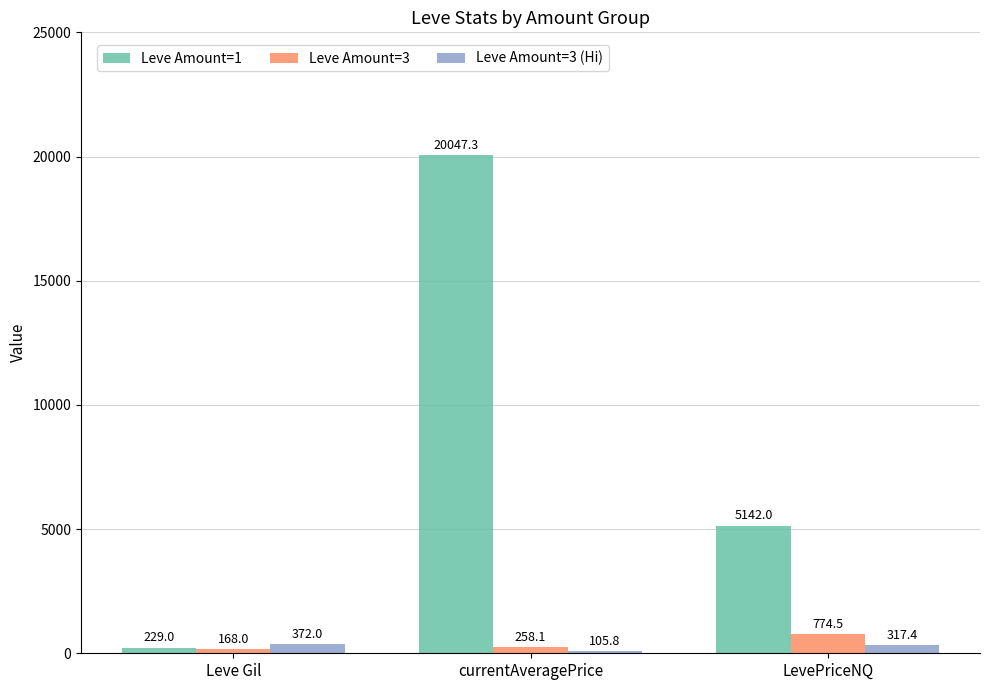

What is the sum of all Leve Amount=3 values?

1200.6